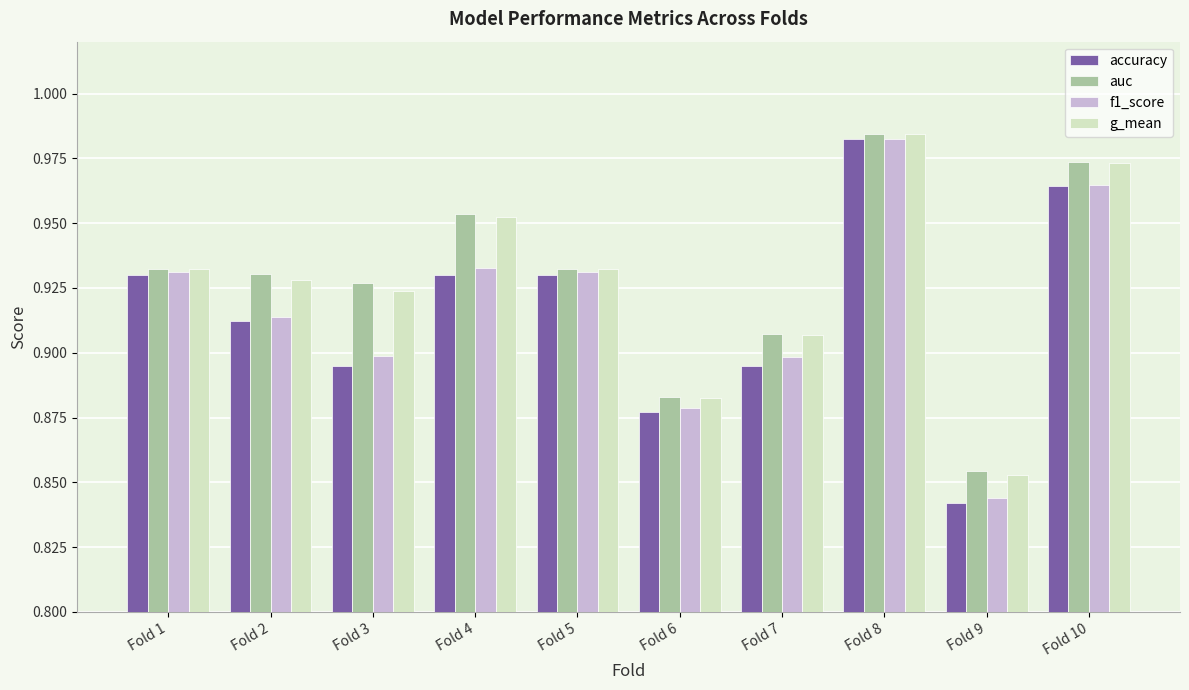

At how many categories does at least one series exceed 0?

10